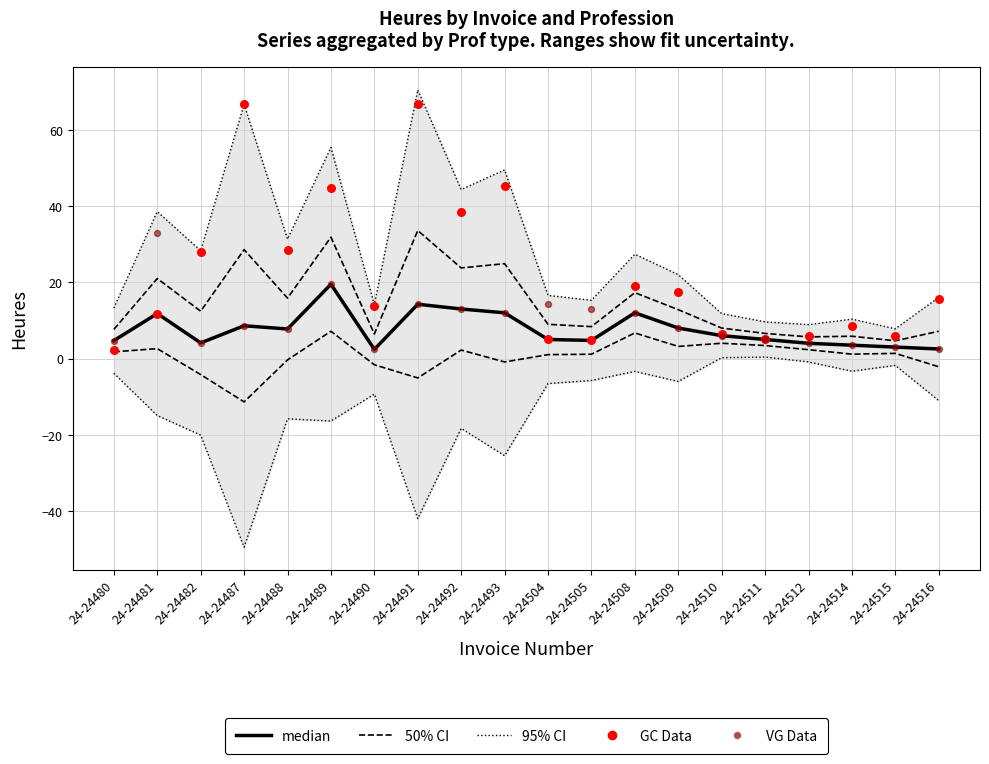

Which series has the widest spread of Y values?

GC Data